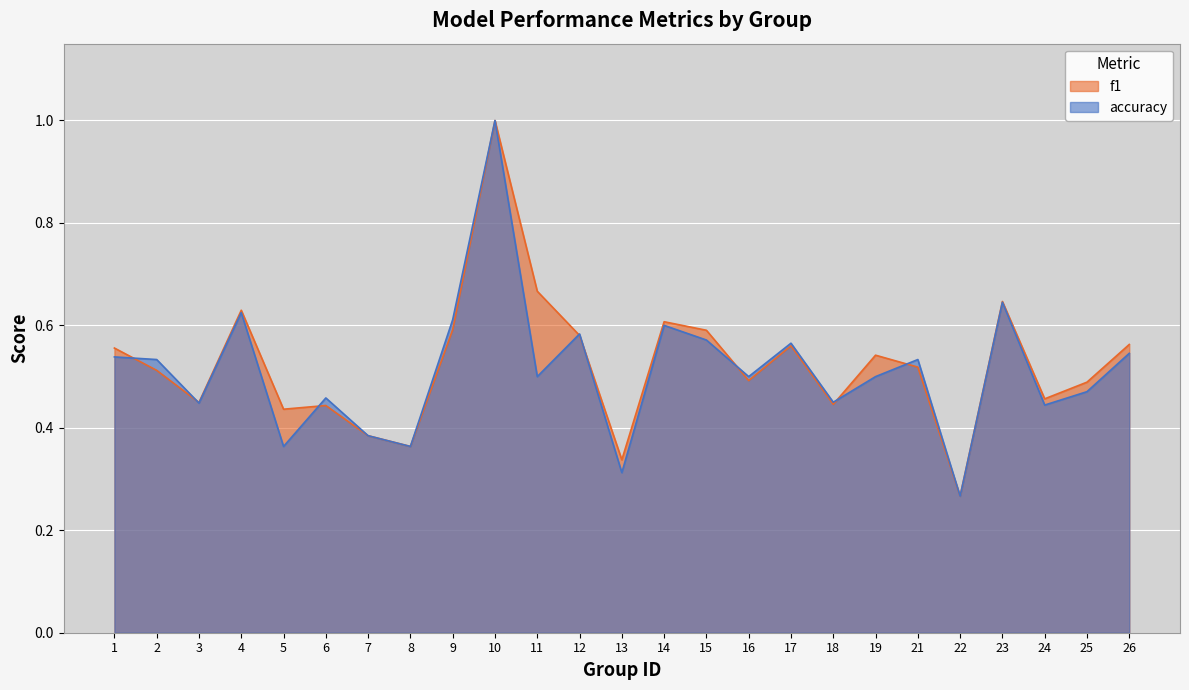

What is the value of the f1 point at the 19th from the left?

0.5